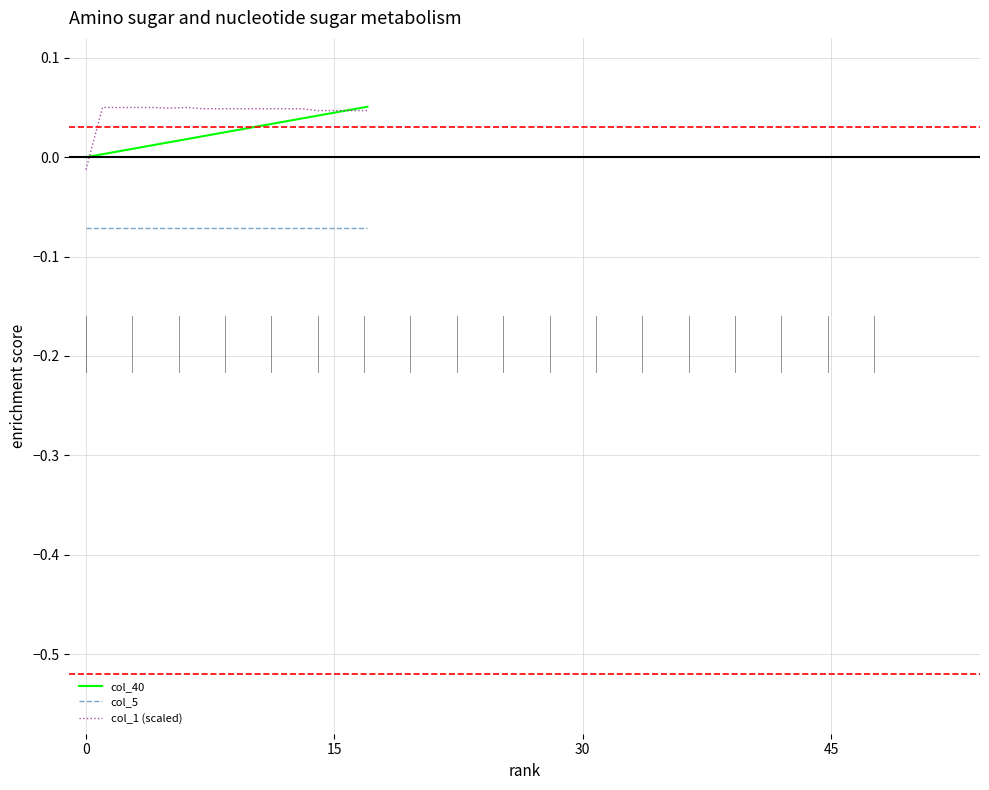

True or false: col_5 and col_40 intersect in this chart.

False